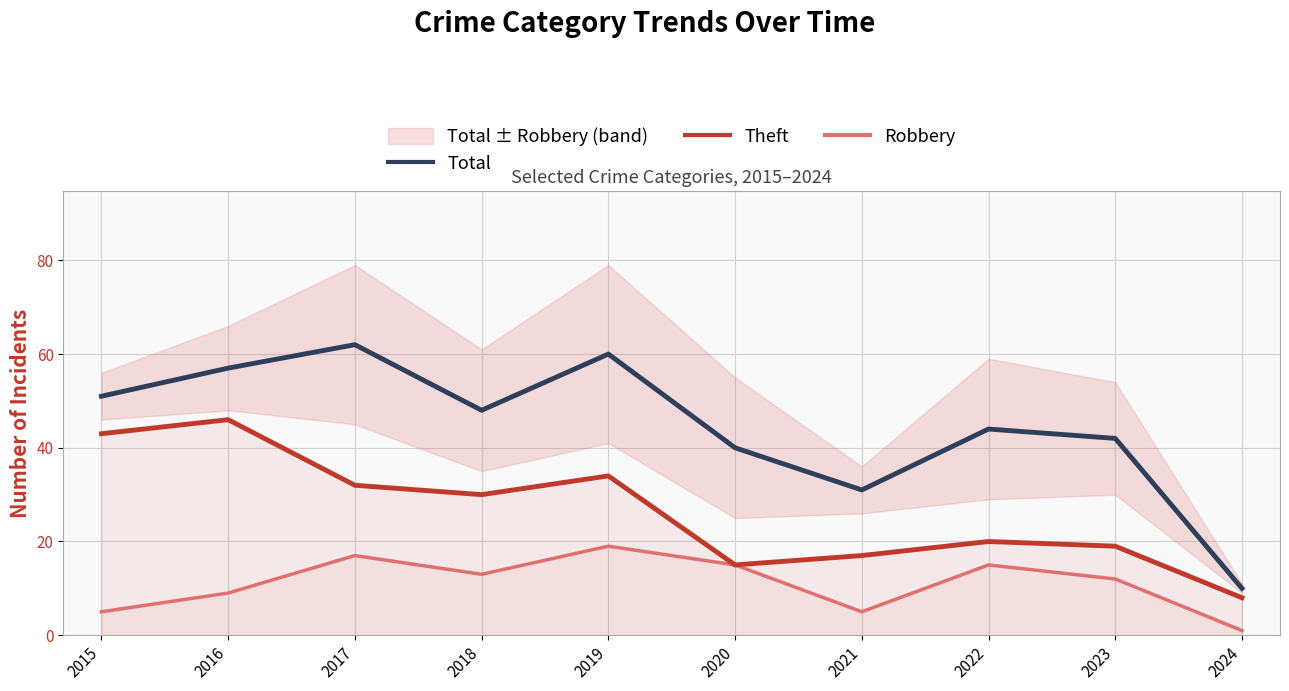

The value of Theft at 2018 is 20. True or false?

False